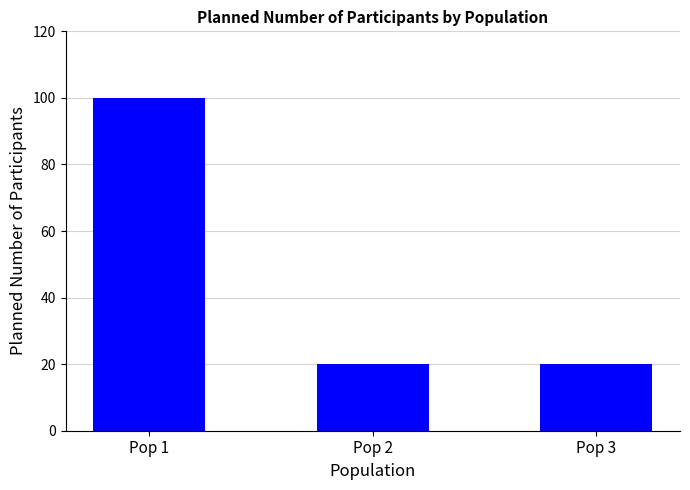

What is the value of the 3rd bar from the left?

20